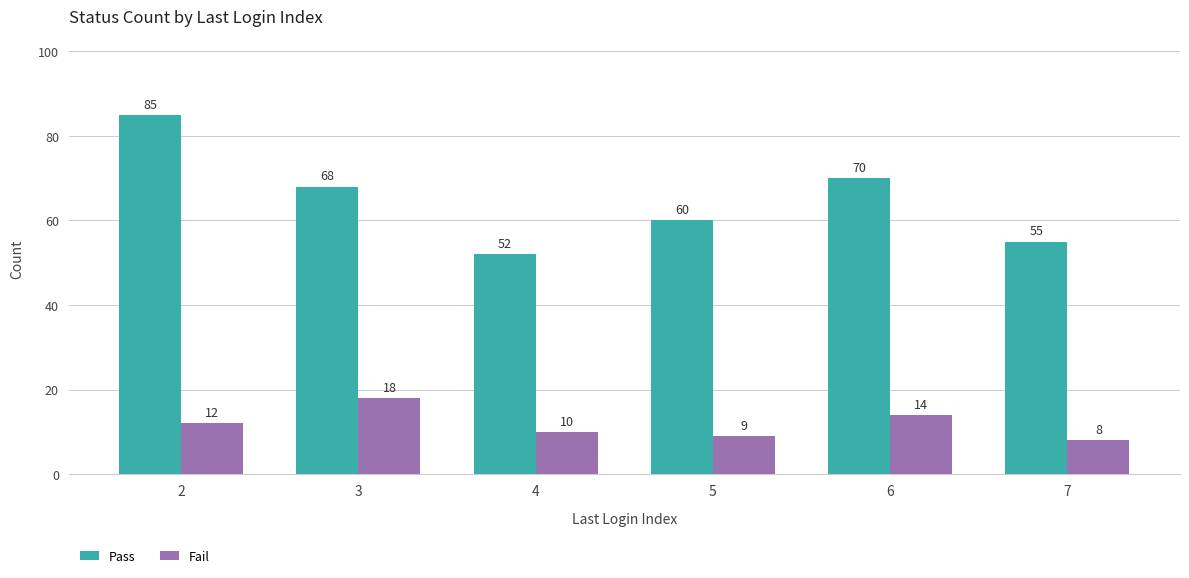

Where does the Pass series first go above 68?

2